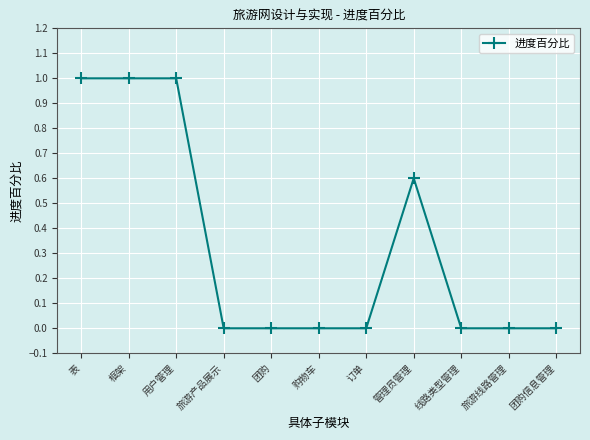

Reading left to right, what are all the values shown in this chart?

1.0	1.0	1.0	0.0	0.0	0.0	0.0	0.6	0.0	0.0	0.0